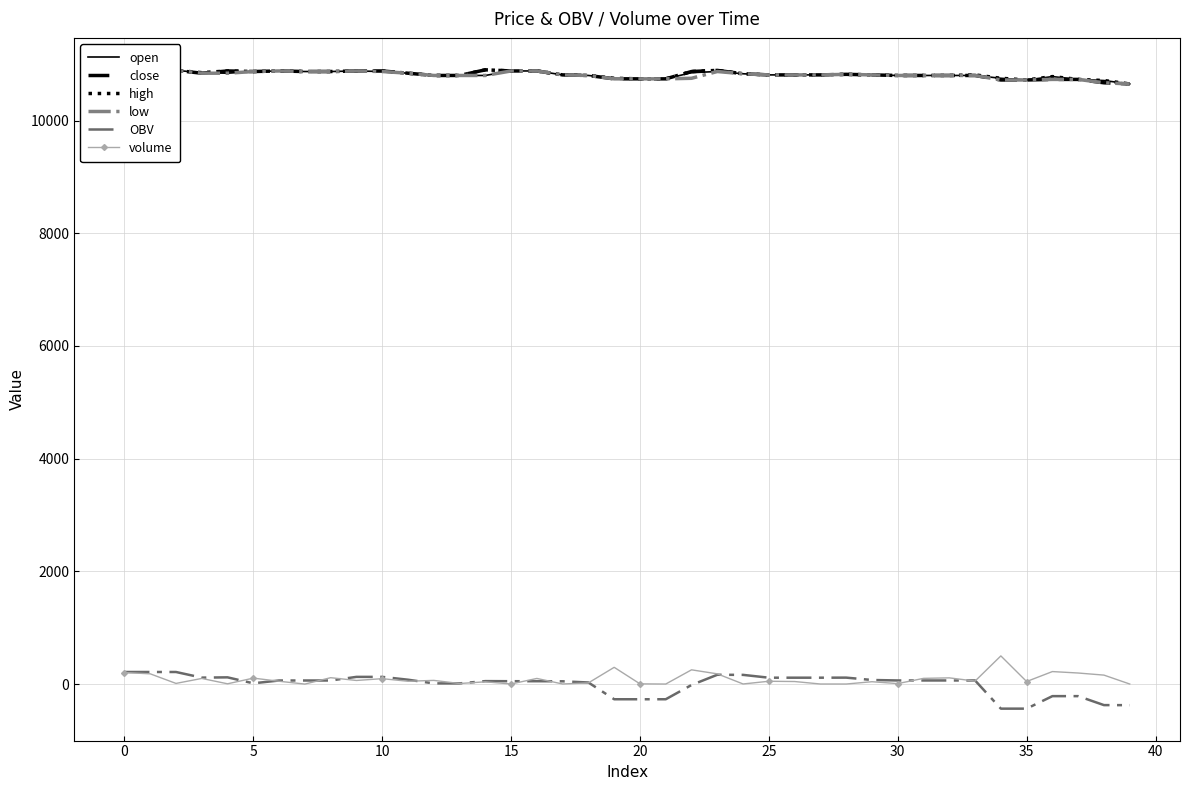

True or false: OBV and close intersect in this chart.

False